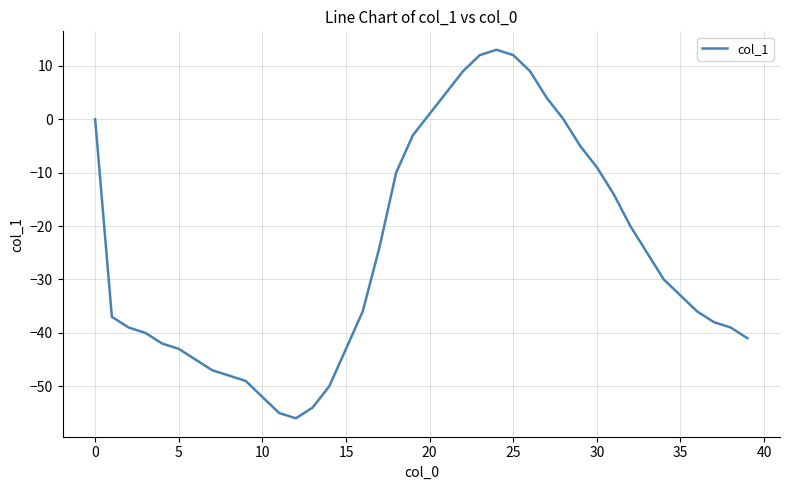

What is the difference between the maximum and minimum values?

69